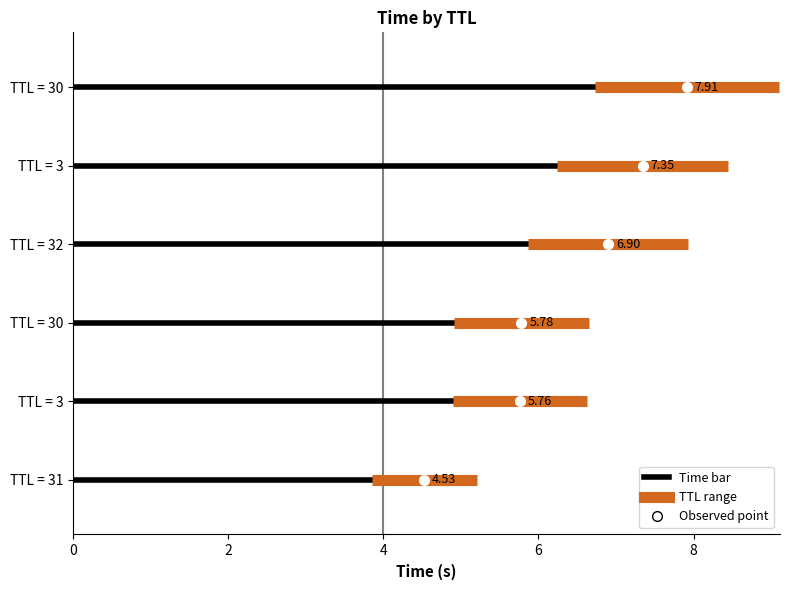

Is it true that the value at 30 is 7.9?

True